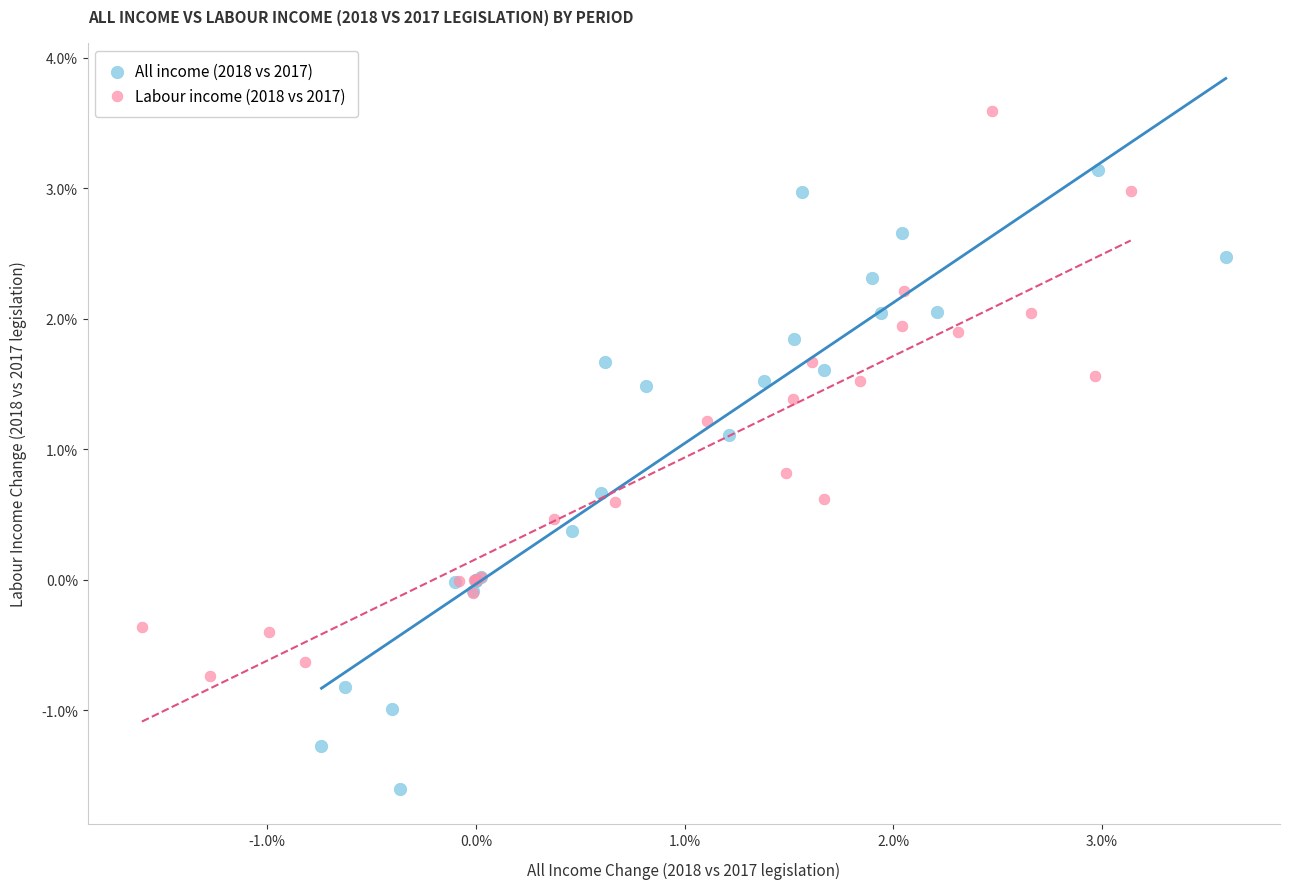

Which series reaches the minimum Y coordinate?

All income (2018 vs 2017)